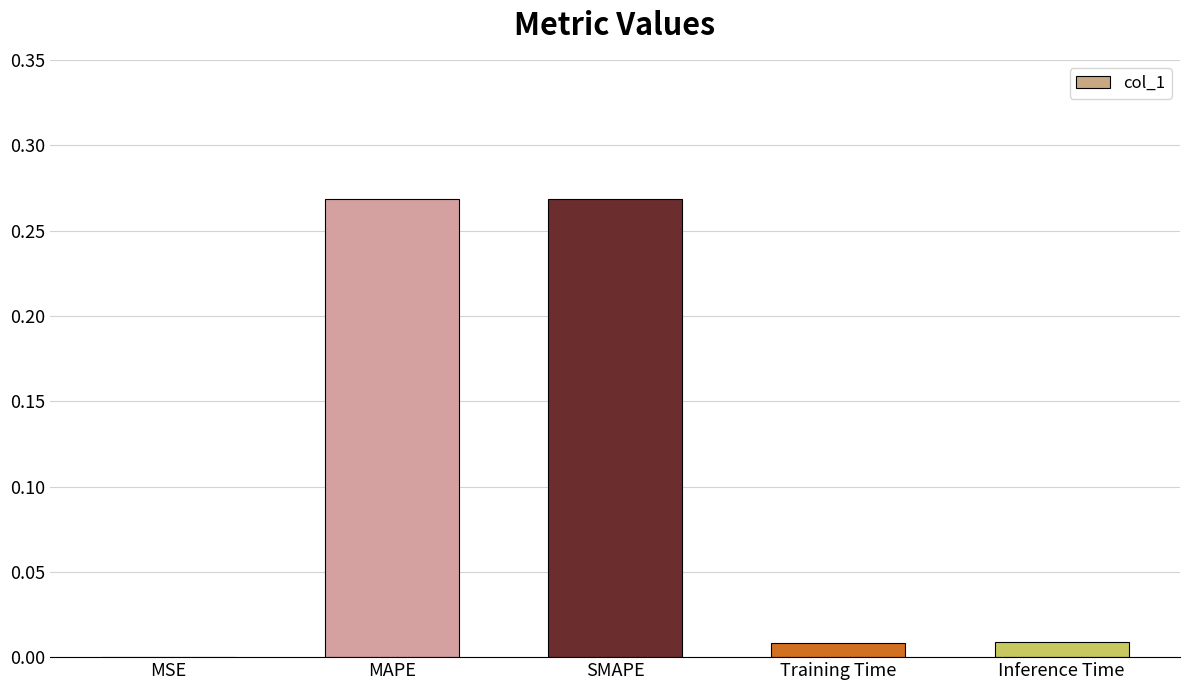

Which has a higher value, Inference Time or MSE?

Inference Time